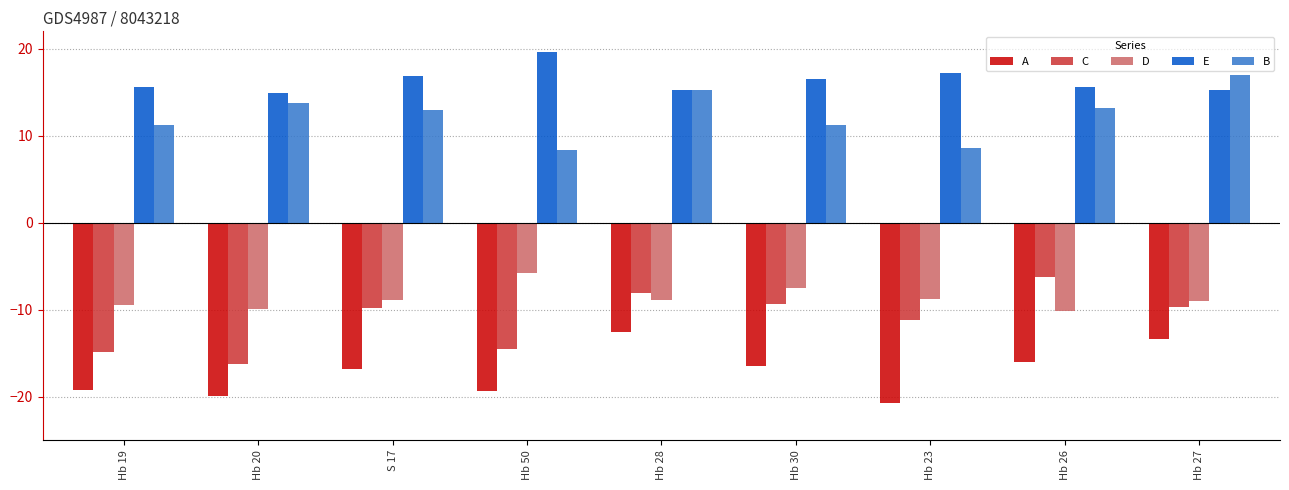

What is the label of the 4th bar from the right?

Hb 30